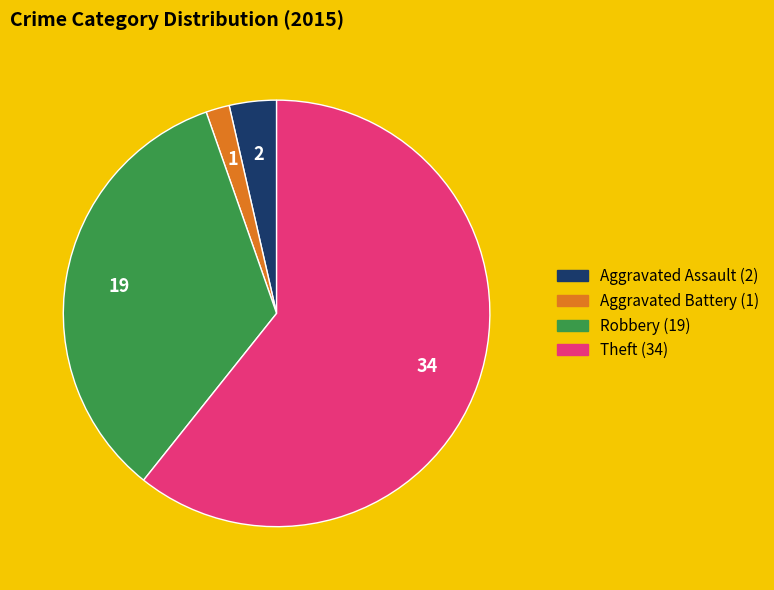

Is there any slice that represents more than half of the pie?

Yes